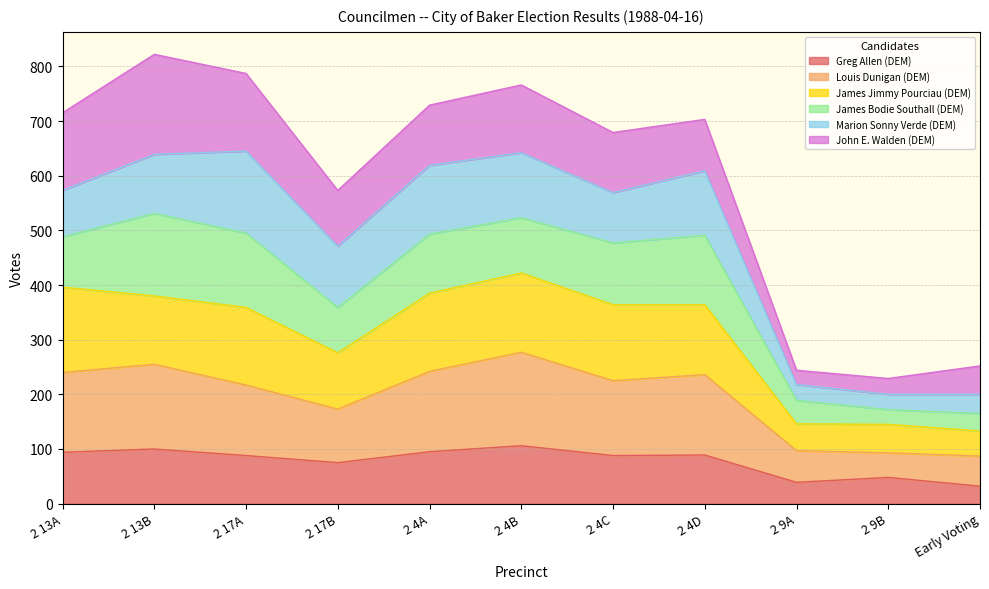

What is the total value across all series at 2 4B?

766